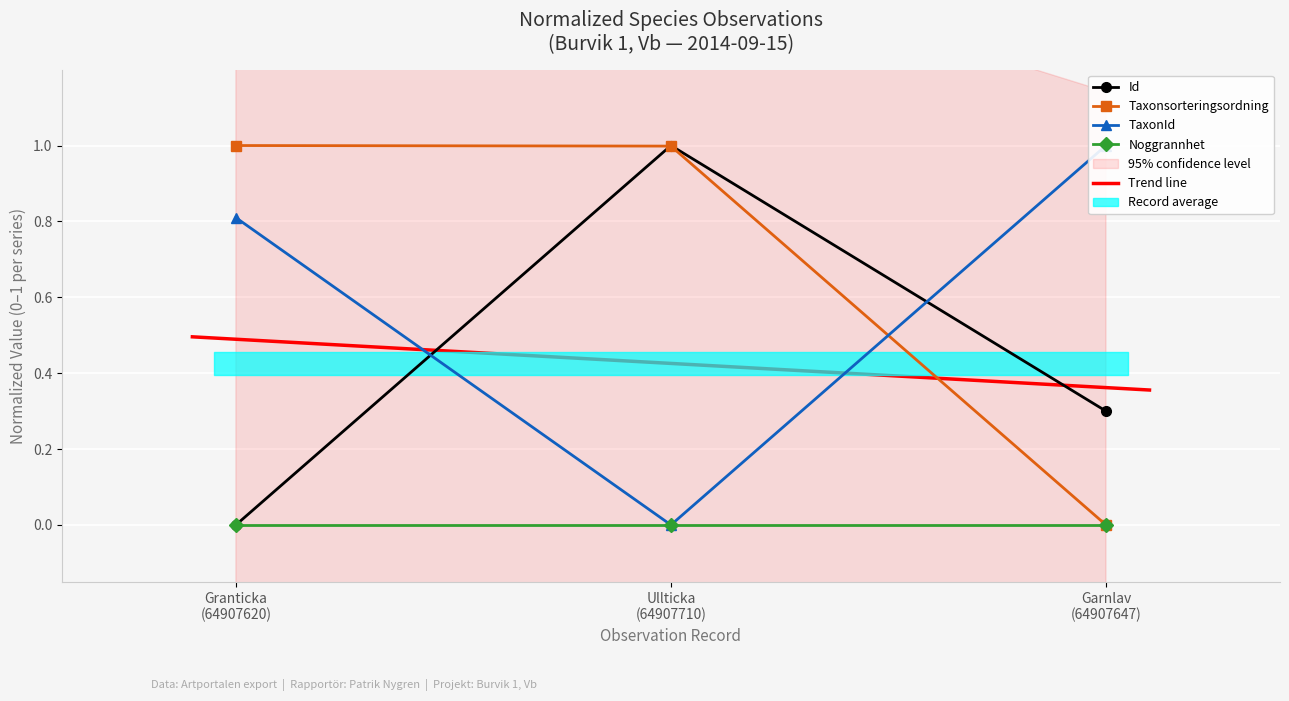

Where is Id nearest to the value 0?

Granticka
(64907620)